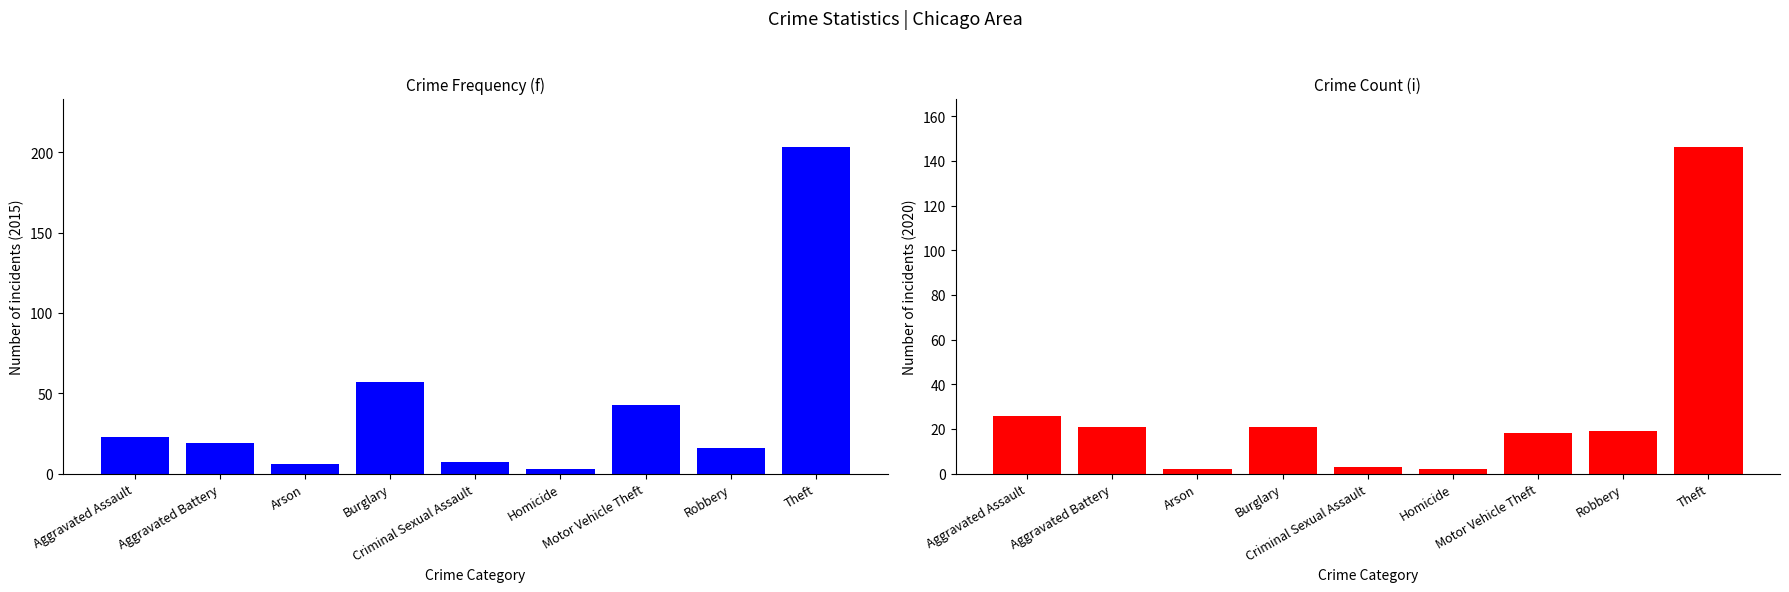

What is the value of the 2015 bar at the 1st from the left?

23